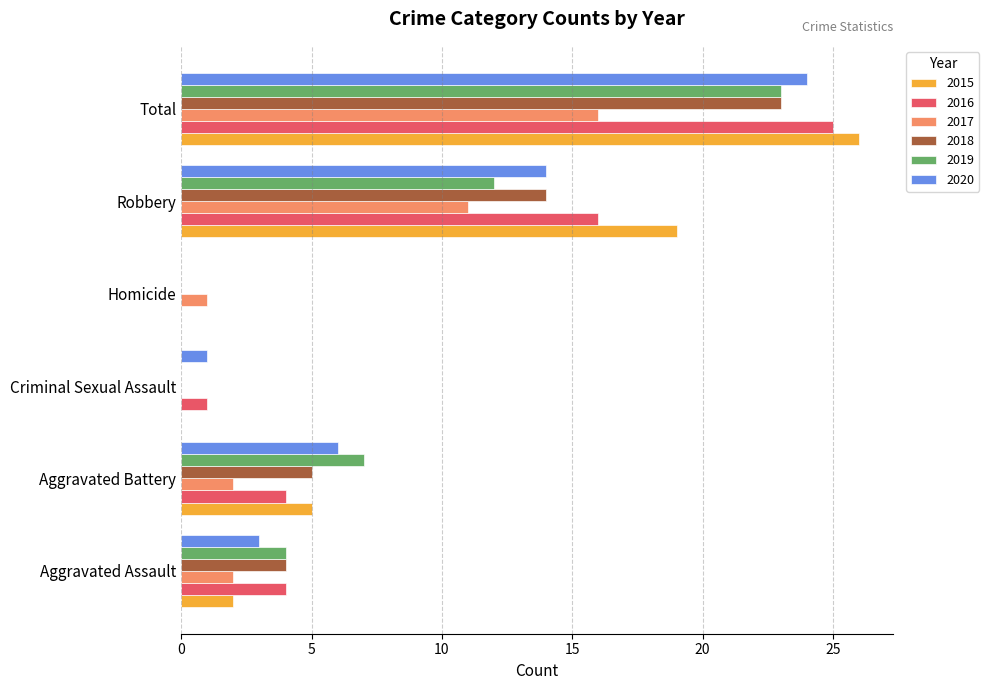

What is the average value of the 2020 series?

8